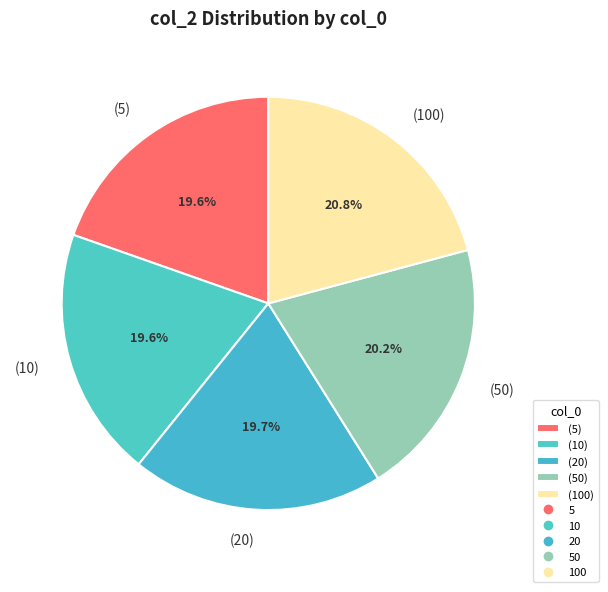

Is (20) the majority of the pie?

No